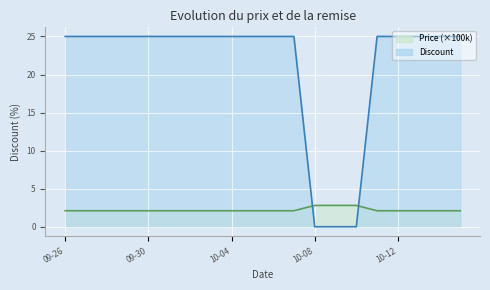

Which has a higher value, 2023-10-01 or 2023-10-14?

2023-10-01